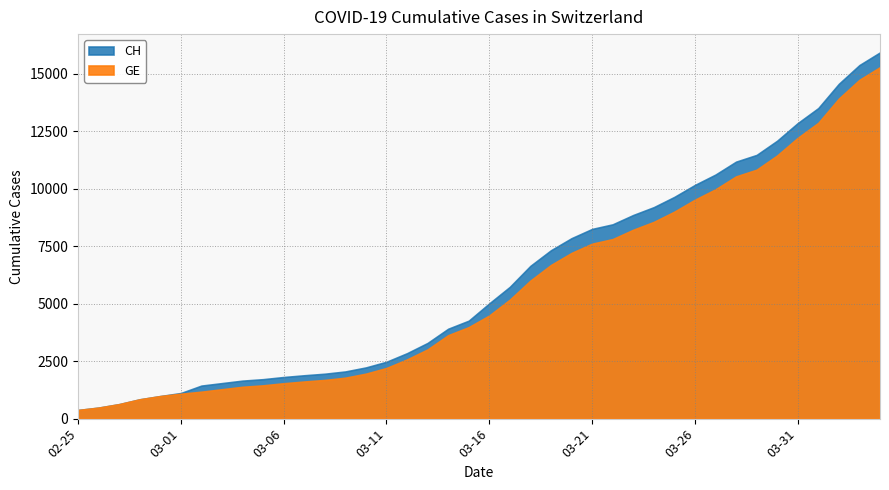

List the series in order of their peak value, lowest first.

GE, CH